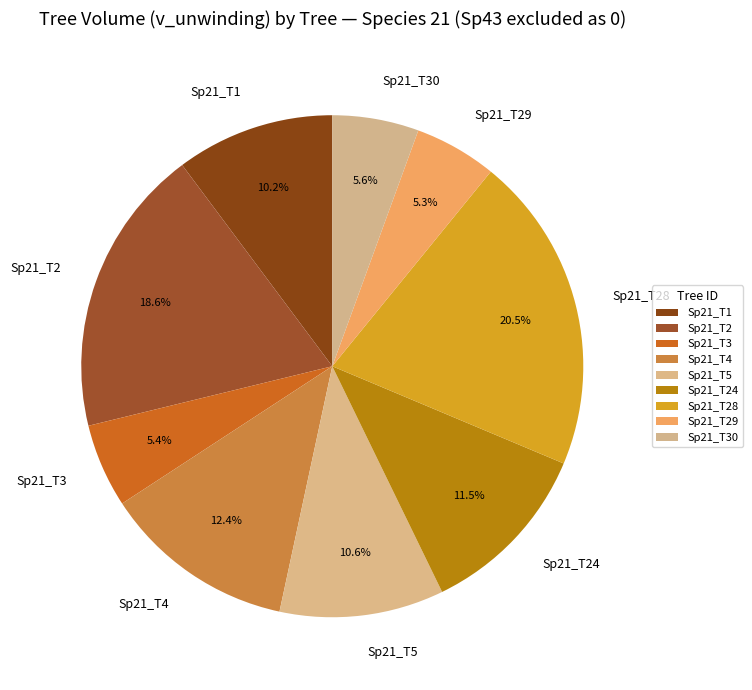

Is there any slice that represents more than half of the pie?

No